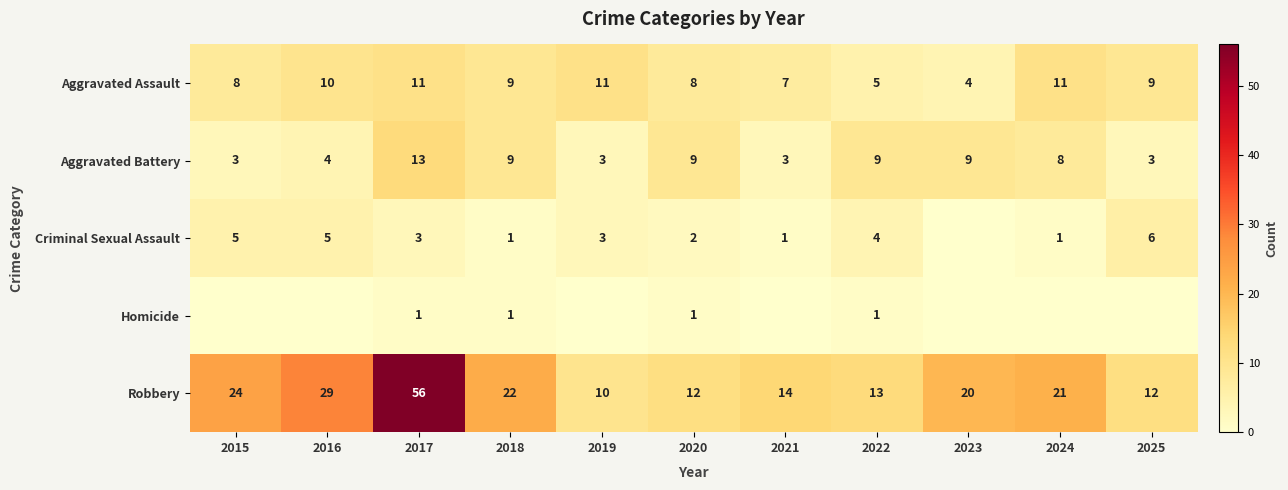

At which label does Homicide reach its peak?

2017